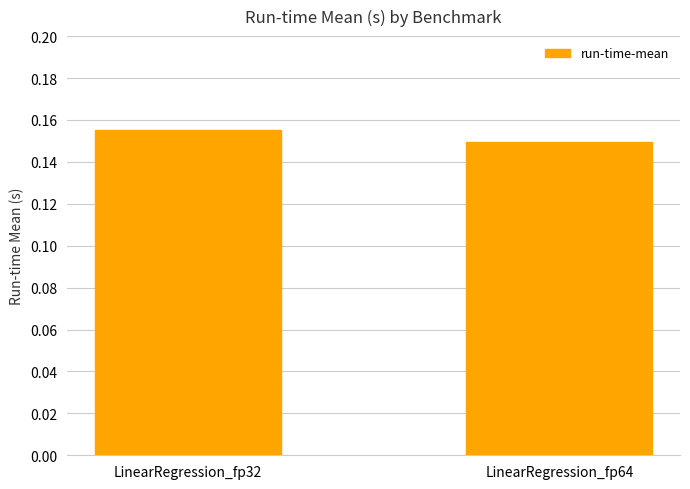

What is the sum of all values?

0.3